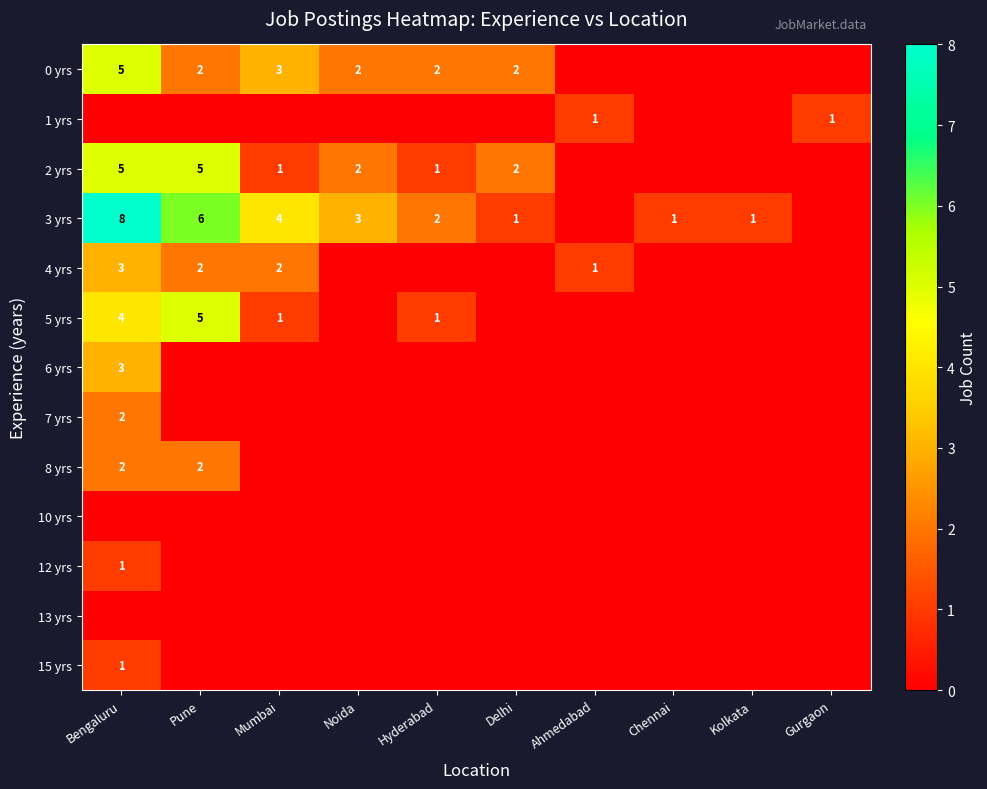

At which category is the sum across all series the highest?

Bengaluru